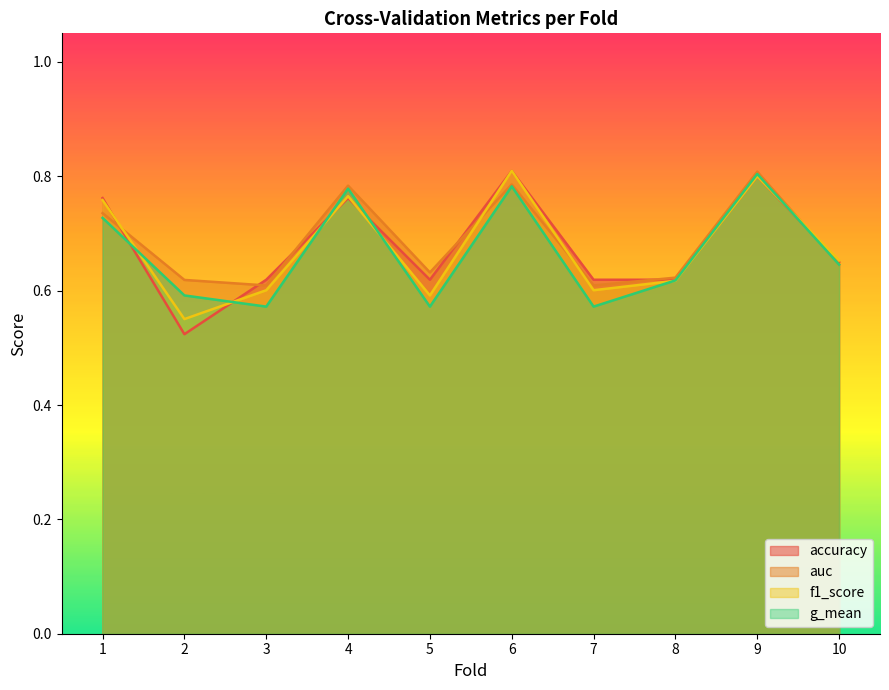

What is the difference between the second highest and minimum values in the accuracy series?

0.3